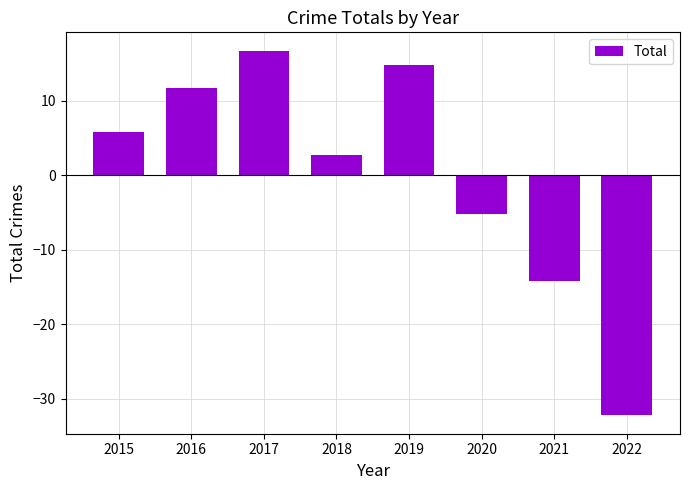

Does the chart contain any negative values?

Yes